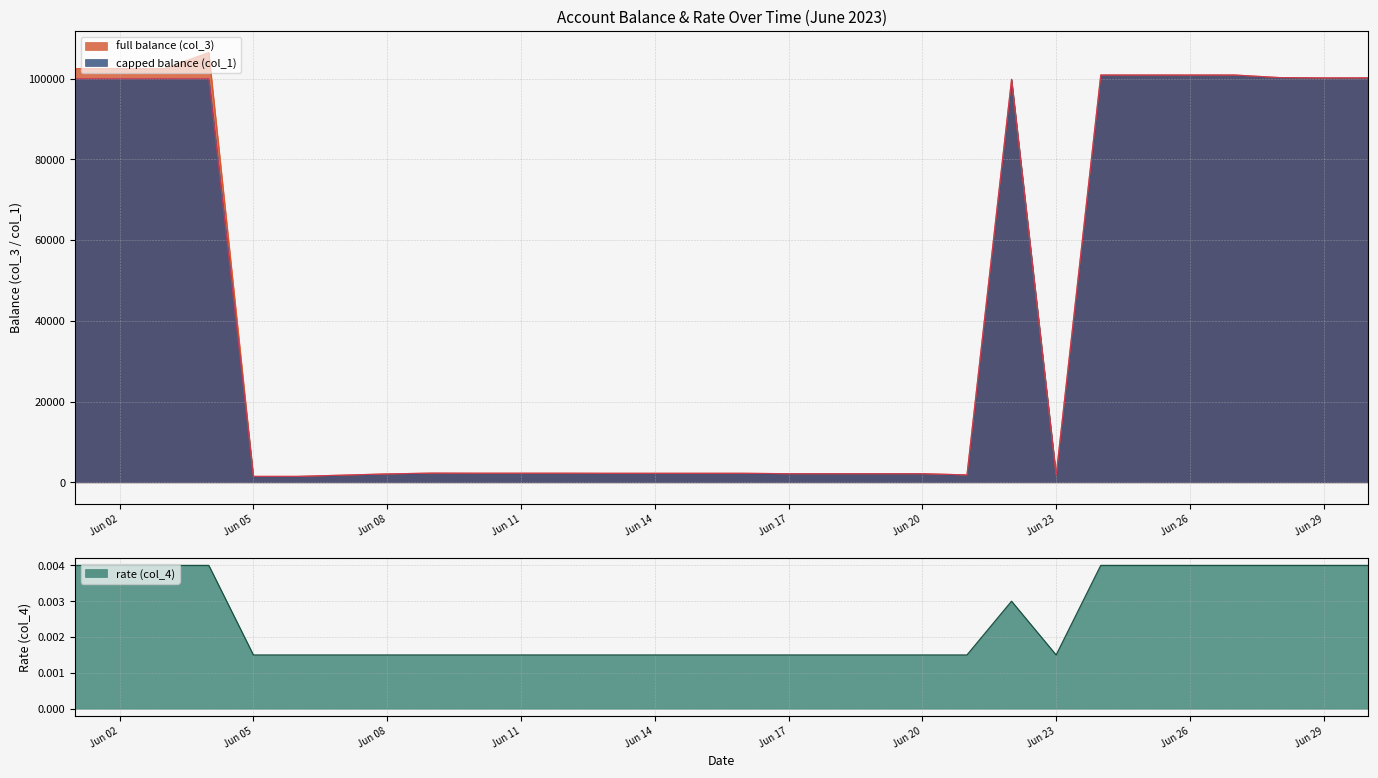

Where is the first local maximum for full balance (col_3)?

2023-06-04